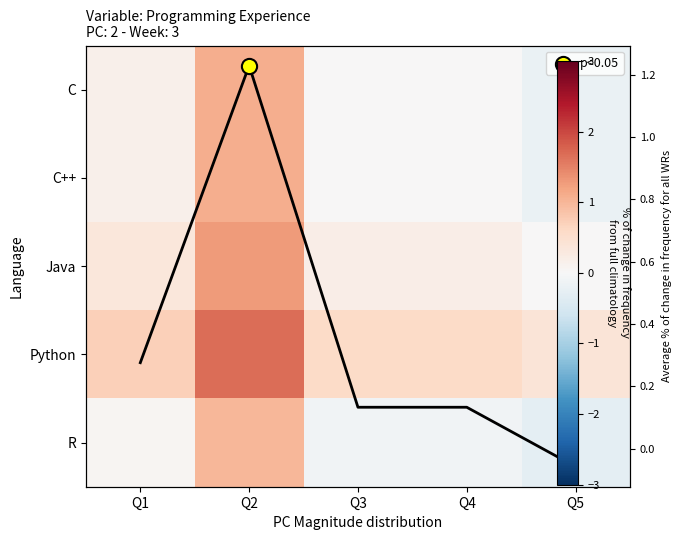

What is the sum of the Java values at Q1 and Q5?

0.3